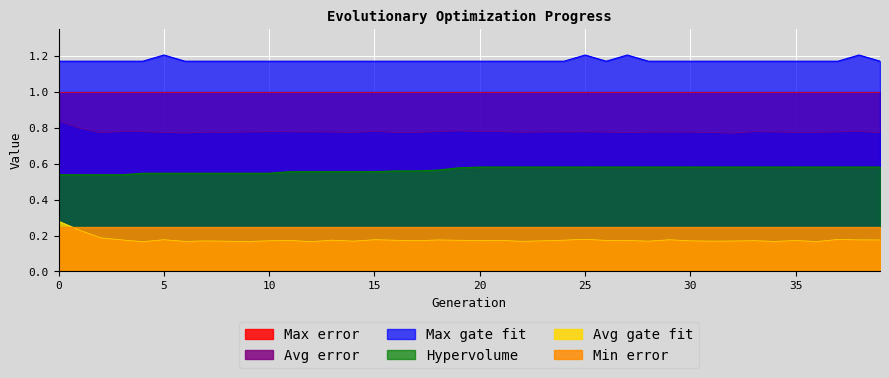

True or false: Hypervolume and Avg error cross at least once.

False